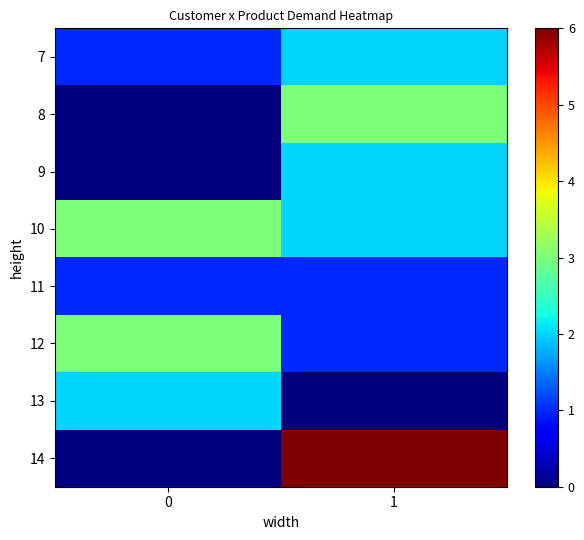

At which category is the sum across all series the highest?

1